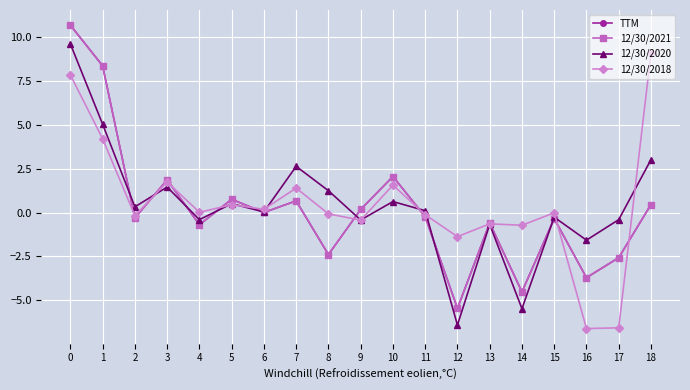

What is the value of the TTM point at the 1st from the left?

10.7